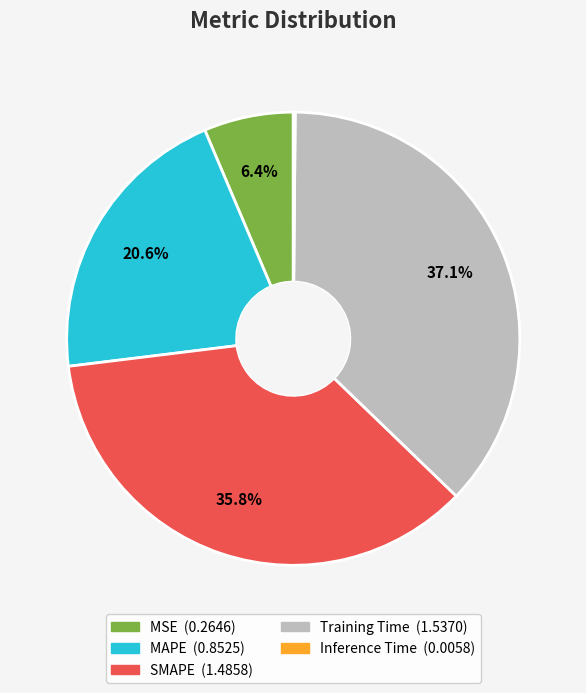

What percentage is NOT represented by SMAPE?

64.2%